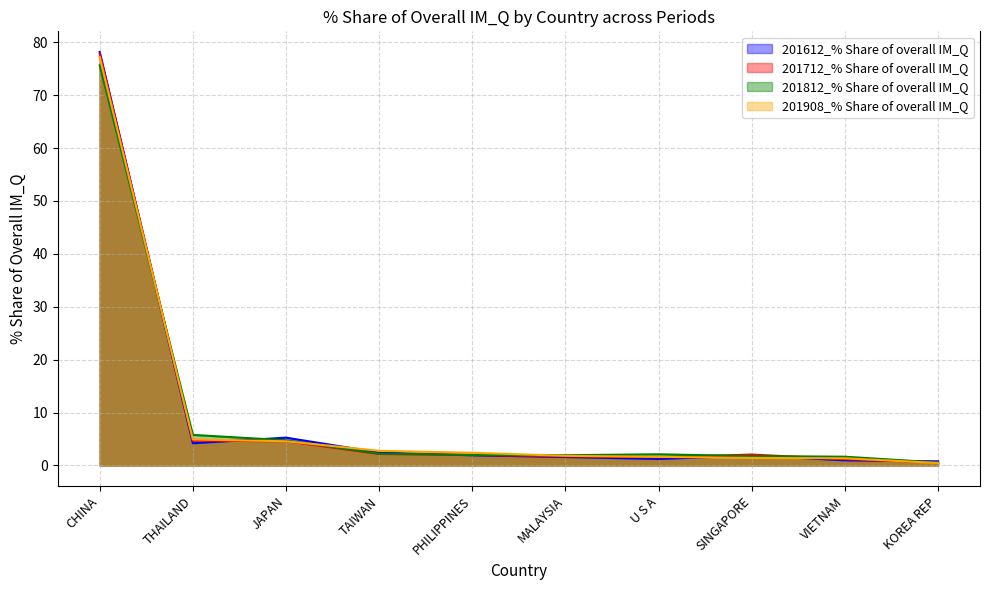

Which series has the largest total across all categories?

201908_% Share of overall IM_Q